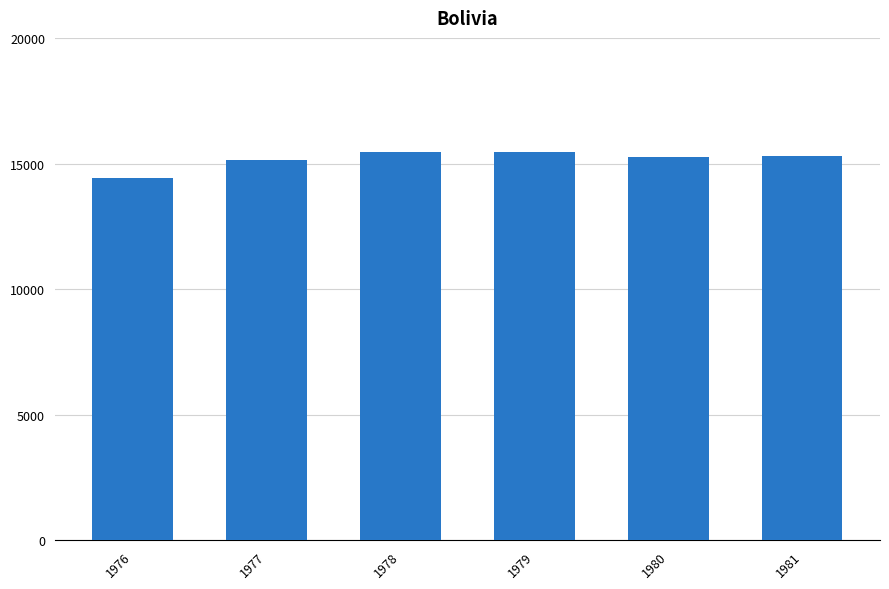

What is the change in value from 1976 to 1979?

+1048522100